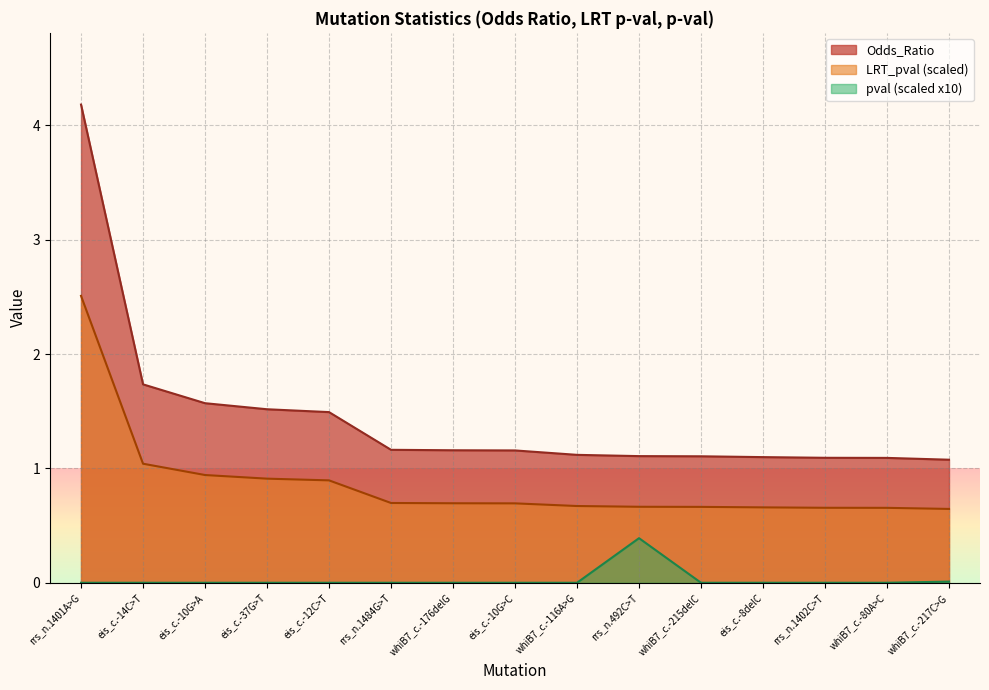

Reading left to right, transcribe all the data shown in this chart.

Odds_Ratio: rrs_n.1401A>G=4.2	eis_c.-14C>T=1.7	eis_c.-10G>A=1.6	eis_c.-37G>T=1.5	eis_c.-12C>T=1.5	rrs_n.1484G>T=1.2	whiB7_c.-176delG=1.2	eis_c.-10G>C=1.2	whiB7_c.-116A>G=1.1	rrs_n.492C>T=1.1	whiB7_c.-215delC=1.1	eis_c.-8delC=1.1	rrs_n.1402C>T=1.1	whiB7_c.-80A>C=1.1	whiB7_c.-217C>G=1.1
LRT_pval: rrs_n.1401A>G=0.0	eis_c.-14C>T=0.0	eis_c.-10G>A=0.0	eis_c.-37G>T=0.0	eis_c.-12C>T=0.0	rrs_n.1484G>T=0.0	whiB7_c.-176delG=0.0	eis_c.-10G>C=0.0	whiB7_c.-116A>G=0.0	rrs_n.492C>T=0.4	whiB7_c.-215delC=0.0	eis_c.-8delC=0.0	rrs_n.1402C>T=0.0	whiB7_c.-80A>C=0.0	whiB7_c.-217C>G=0.0